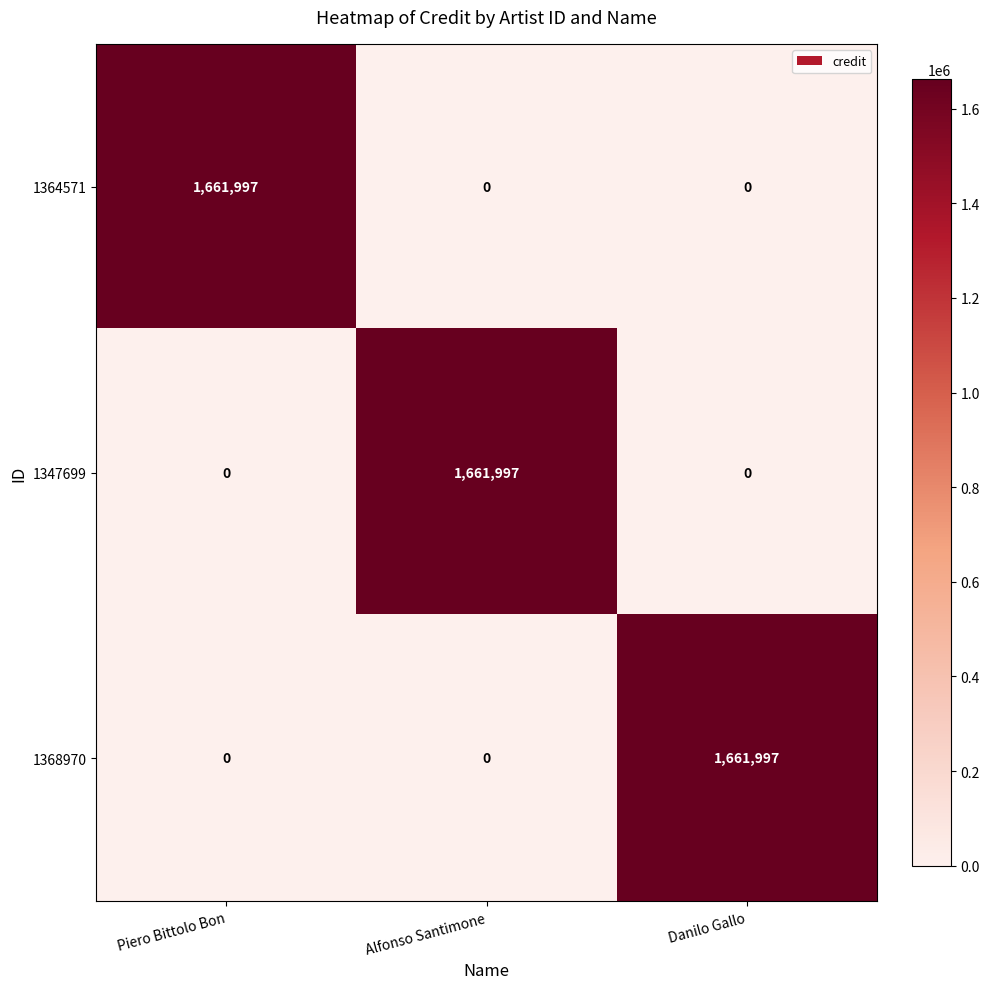

The value of 1347699 at Alfonso Santimone is 793316. True or false?

False